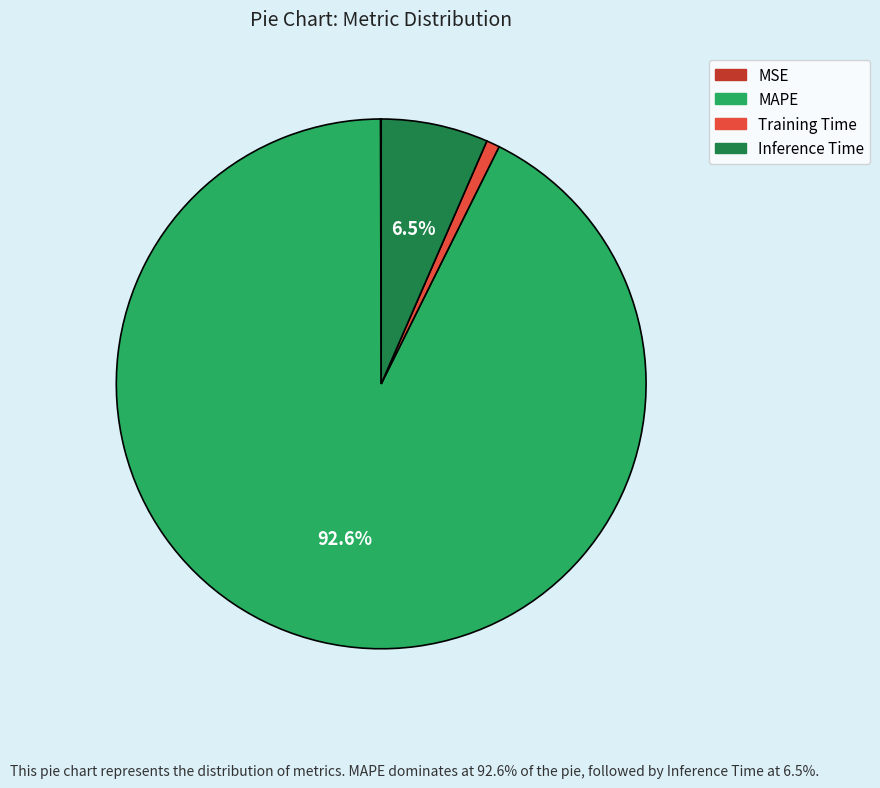

Which has a higher value, Inference Time or Training Time?

Inference Time